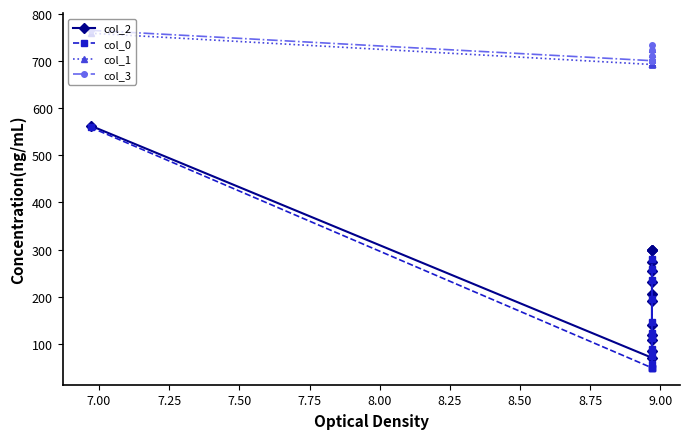

What is the difference between the second highest and second lowest values in the col_2 series?

215.5